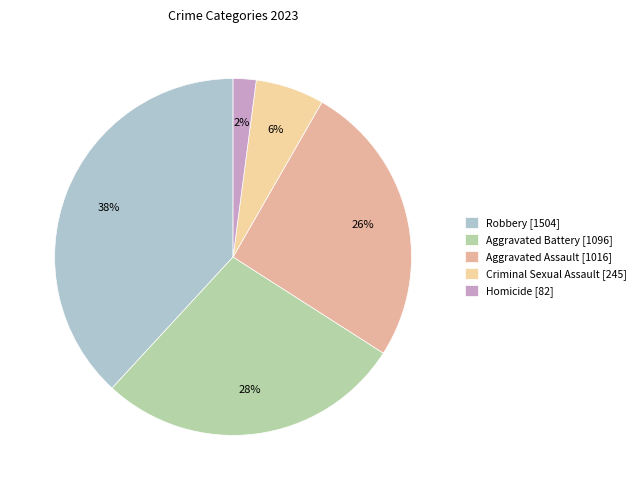

The Homicide slice represents 2% of the pie. True or false?

True